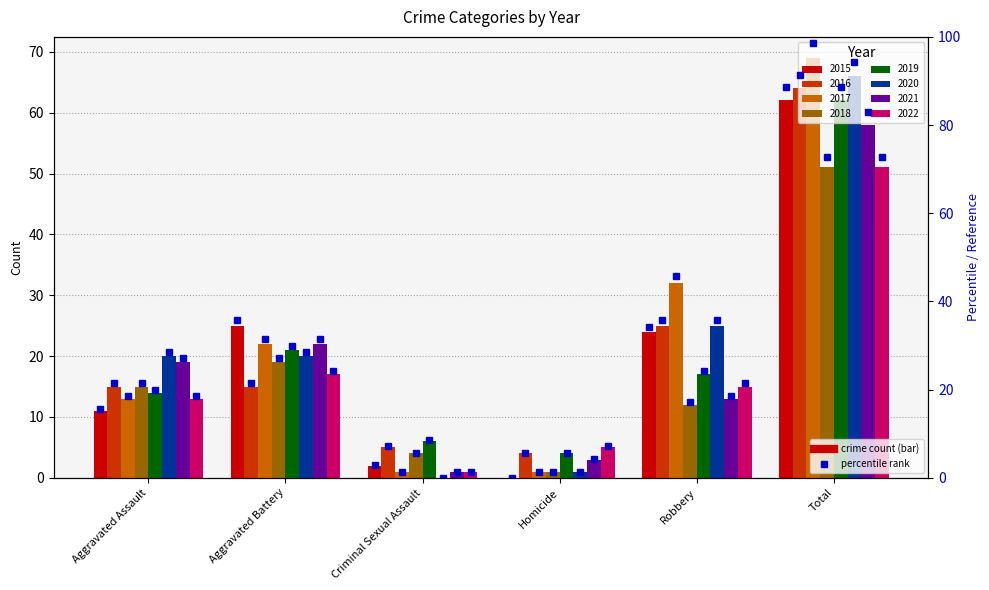

What is the label of the 1st bar from the left?

Aggravated Assault